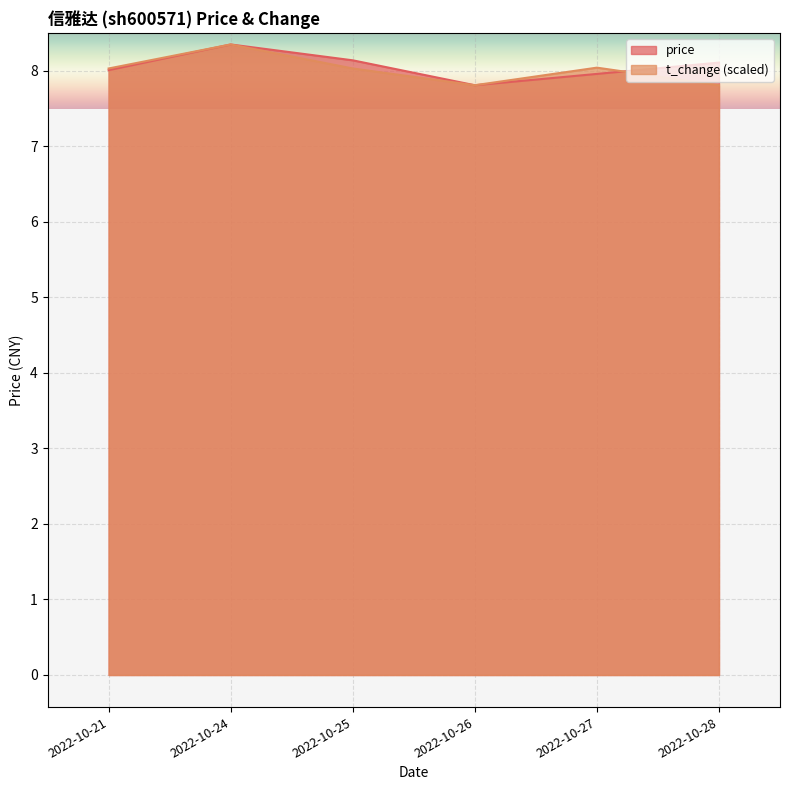

At how many categories does at least one series exceed 7?

6